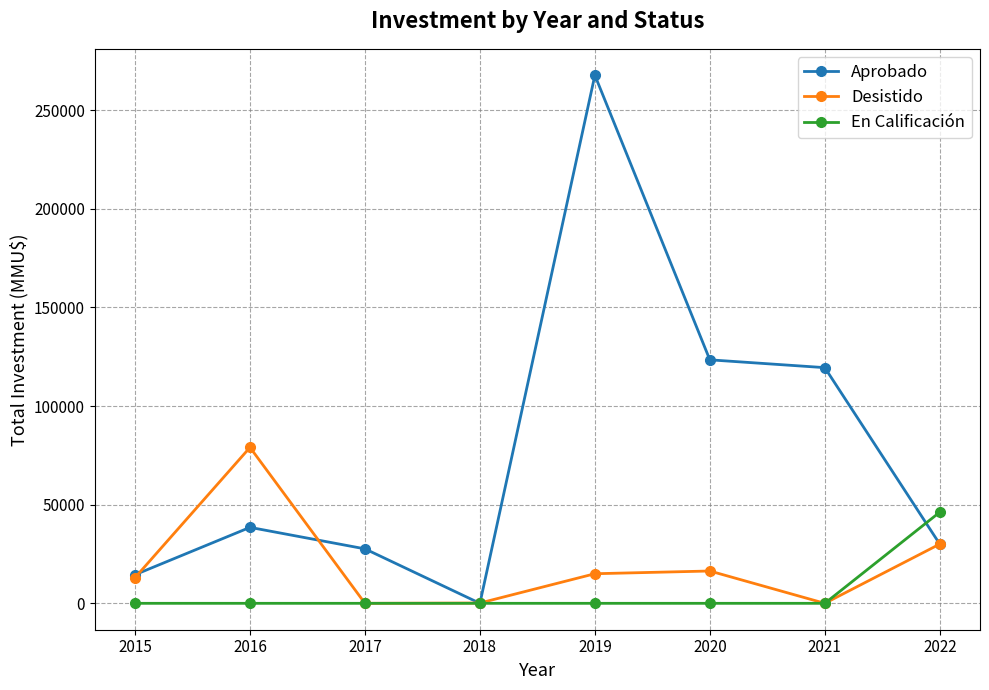

List the series in order of their overall mean, lowest first.

En Calificación, Desistido, Aprobado